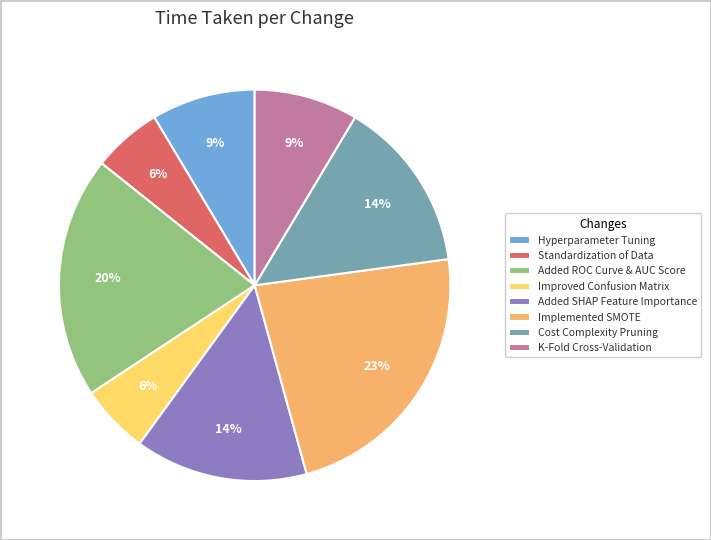

How many segments does this pie chart have?

8